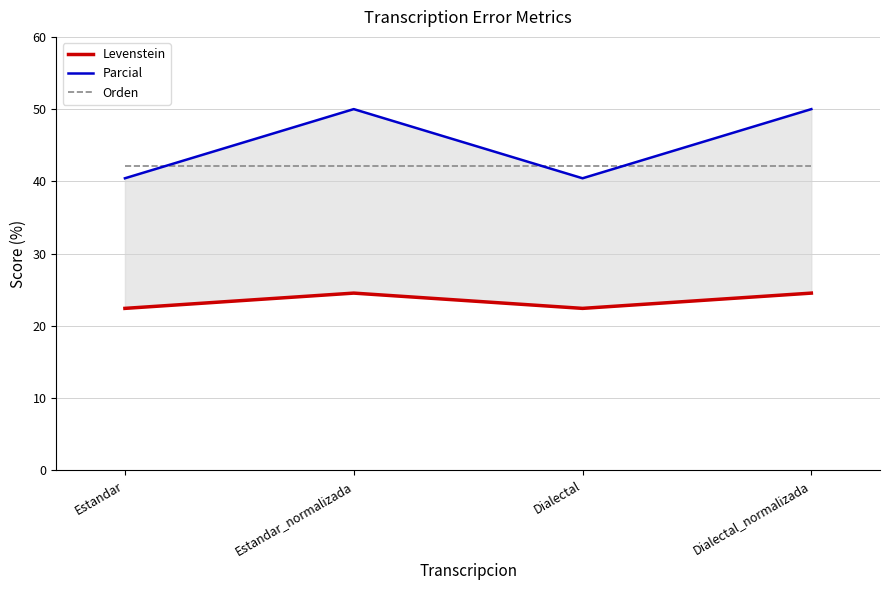

Where is the first local minimum for Levenstein?

Dialectal